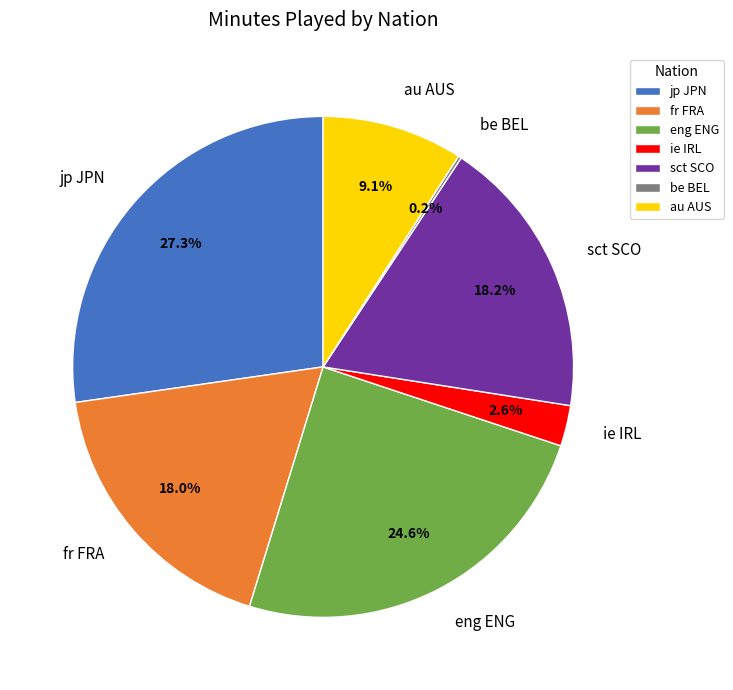

To the nearest percent, what is the average slice percentage?

14%